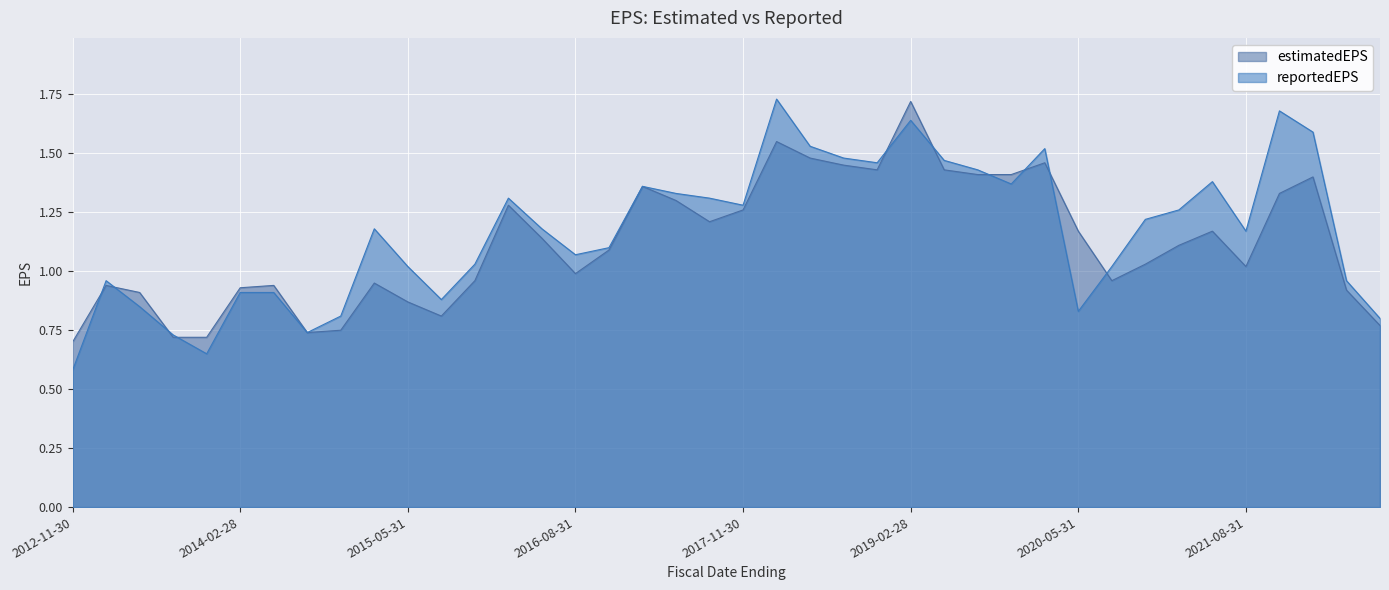

How many times do estimatedEPS and reportedEPS cross each other?

10